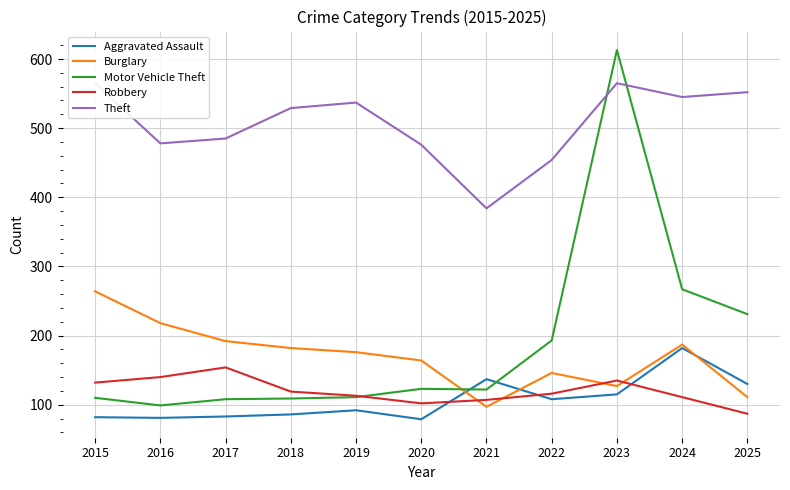

What is the difference between the Motor Vehicle Theft values at 2019 and 2018?

2